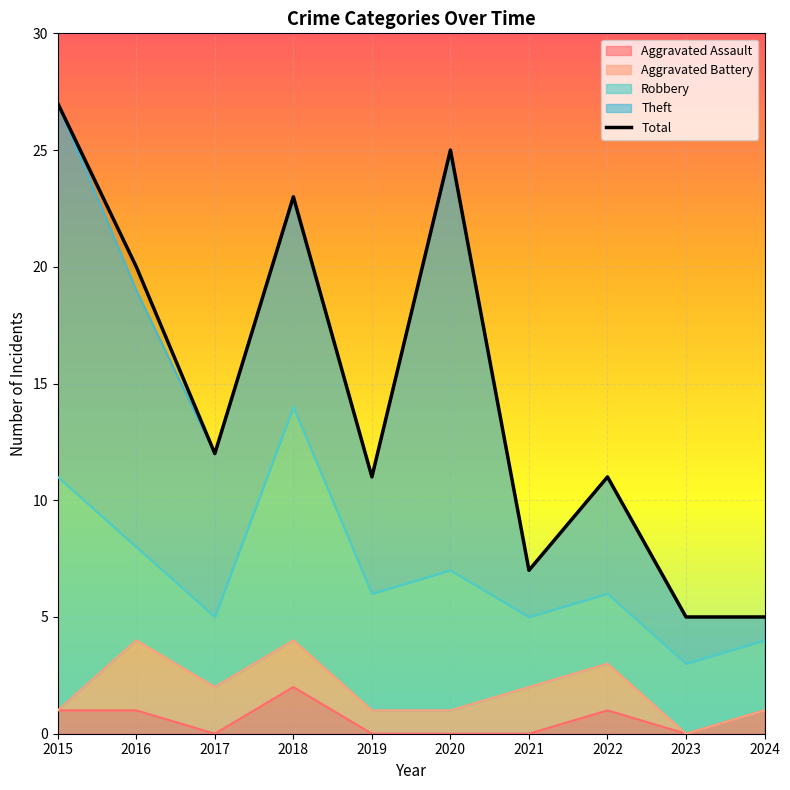

List the labels in order of value, largest first.

2015, 2020, 2018, 2016, 2017, 2019, 2022, 2021, 2023, 2024